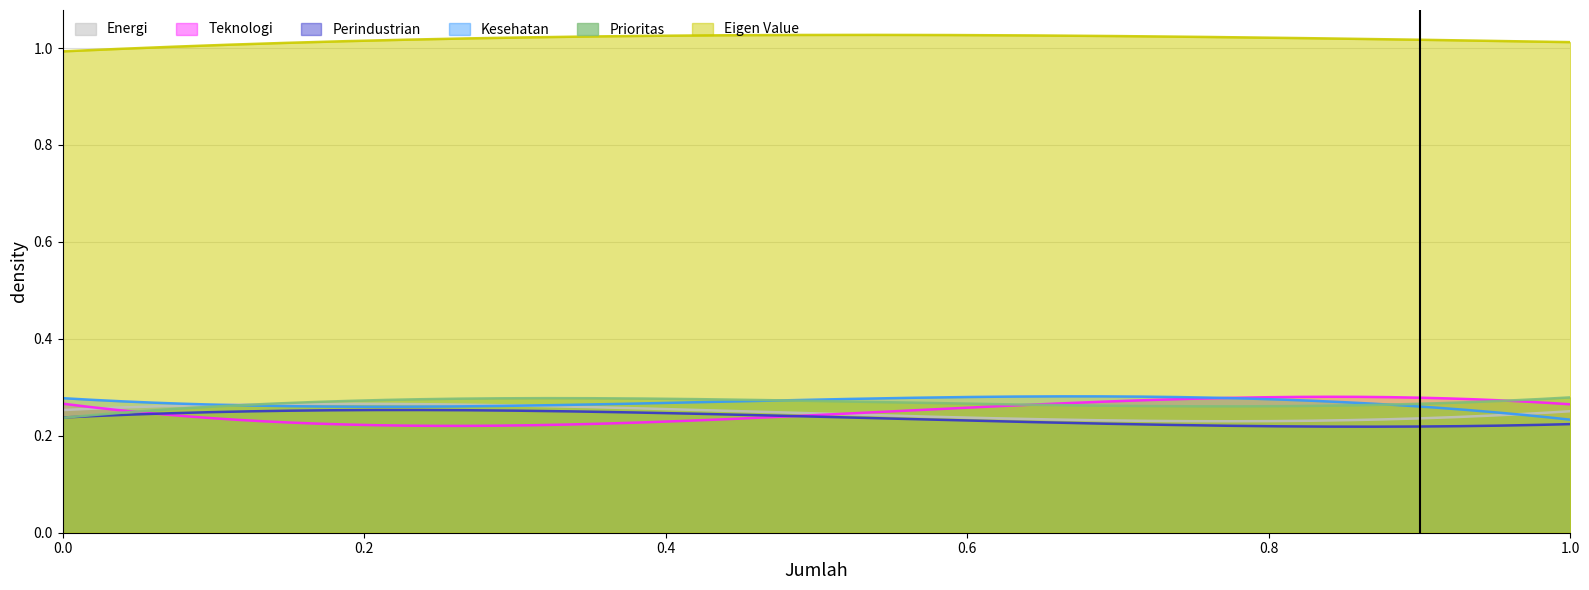

Reading right to left, what are all the values shown in this chart?

Energi: 0.2	0.2	0.2	0.2
Teknologi: 0.2	0.2	0.2	0.2
Perindustrian: 0.2	0.2	0.2	0.2
Kesehatan: 0.2	0.2	0.2	0.2
Prioritas: 0.2	0.2	0.2	0.2
Eigen Value: 1.0	1.0	1.0	1.0